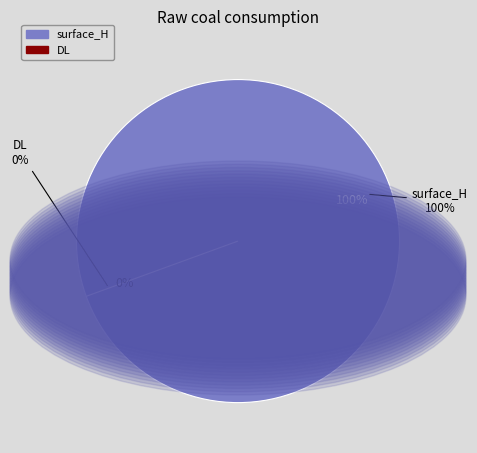

Does any single category account for the majority?

Yes